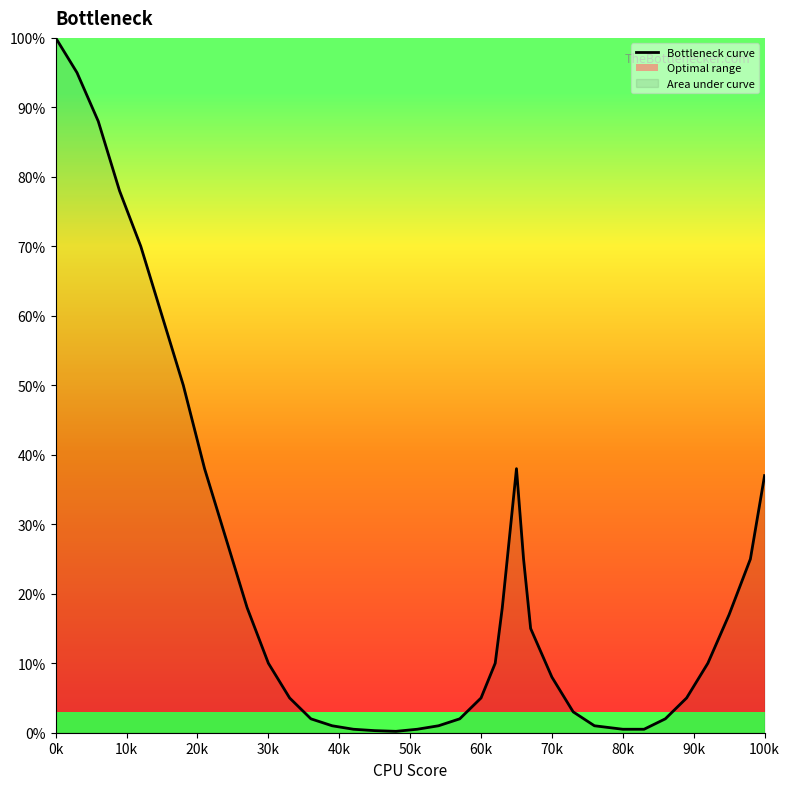

What is the difference between the maximum and minimum values?

99.8